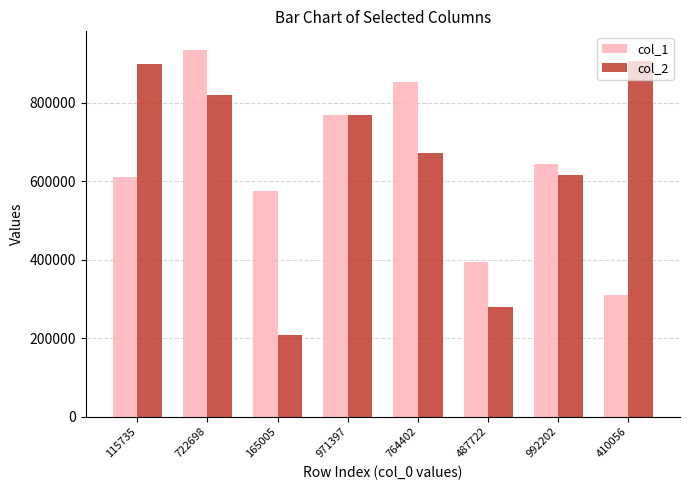

What is the sum of the col_1 values at 487722 and 971397?

1160919